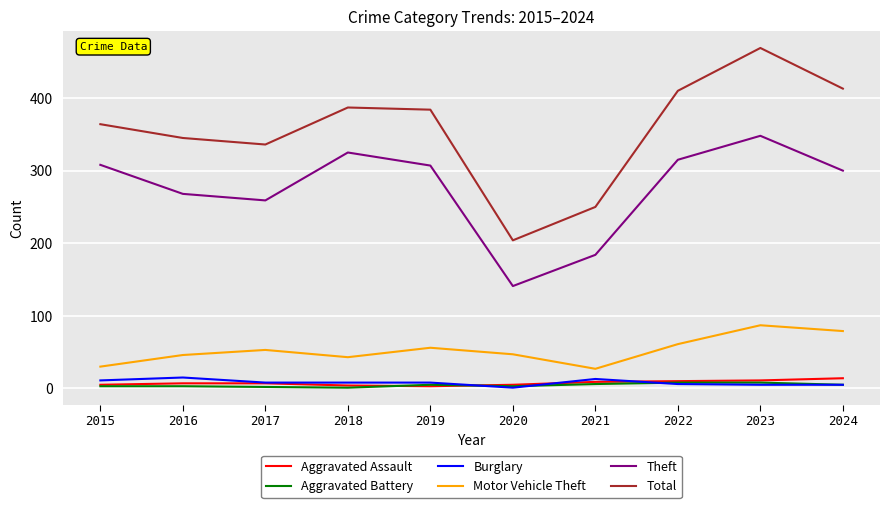

What is the sum of the Burglary values at 2023 and 2024?

10